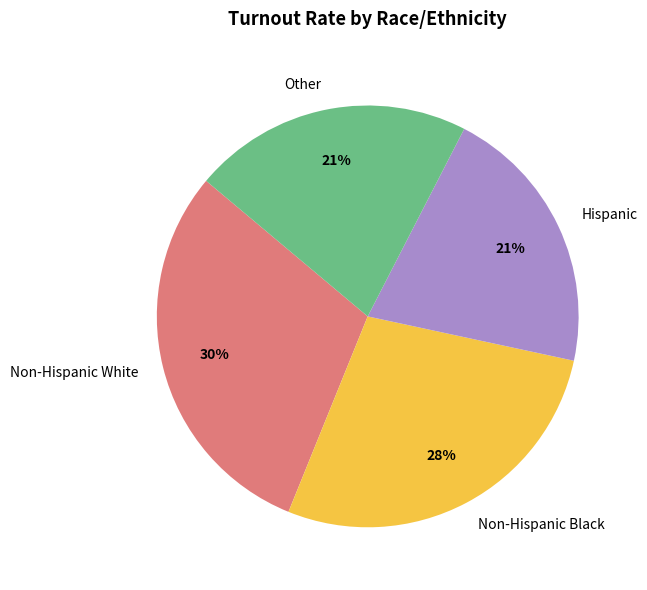

How many segments does this pie chart have?

4